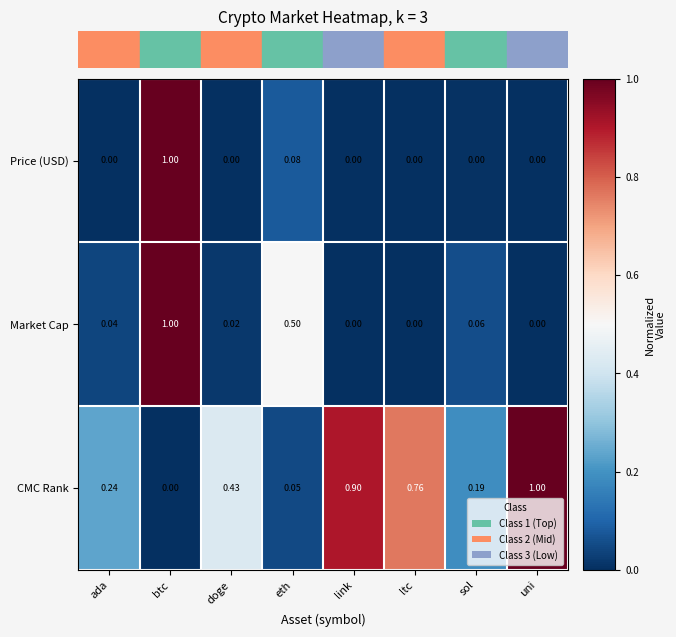

At how many categories does at least one series exceed 0?

8